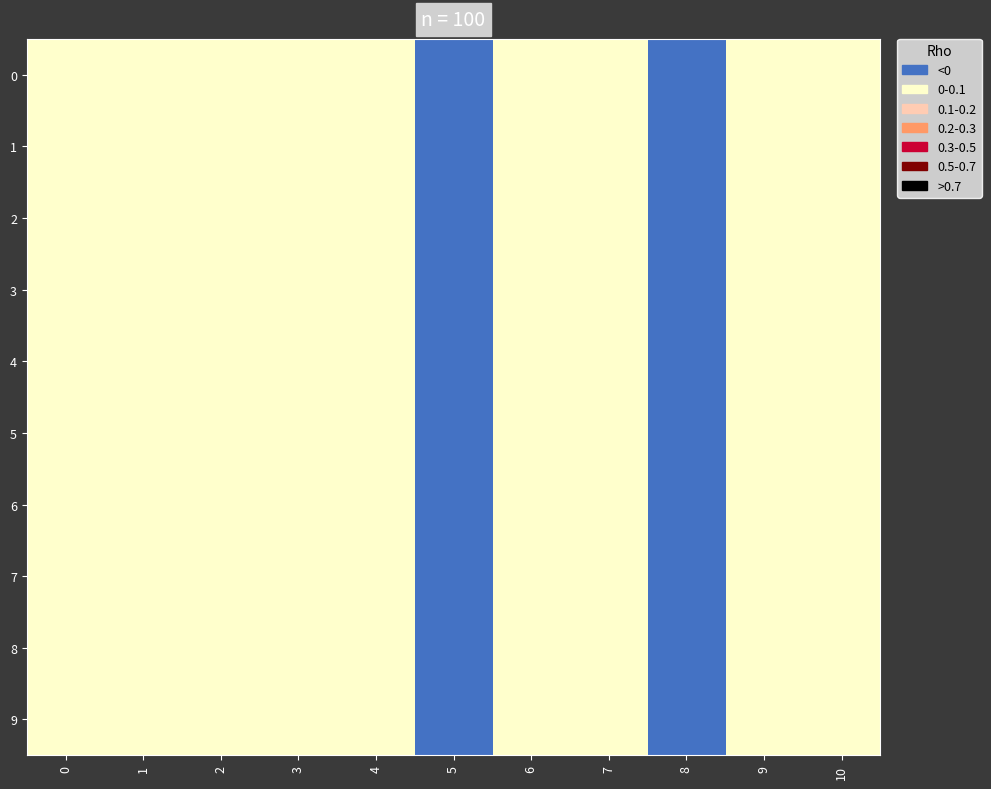

Count the number of data series in this chart.

10